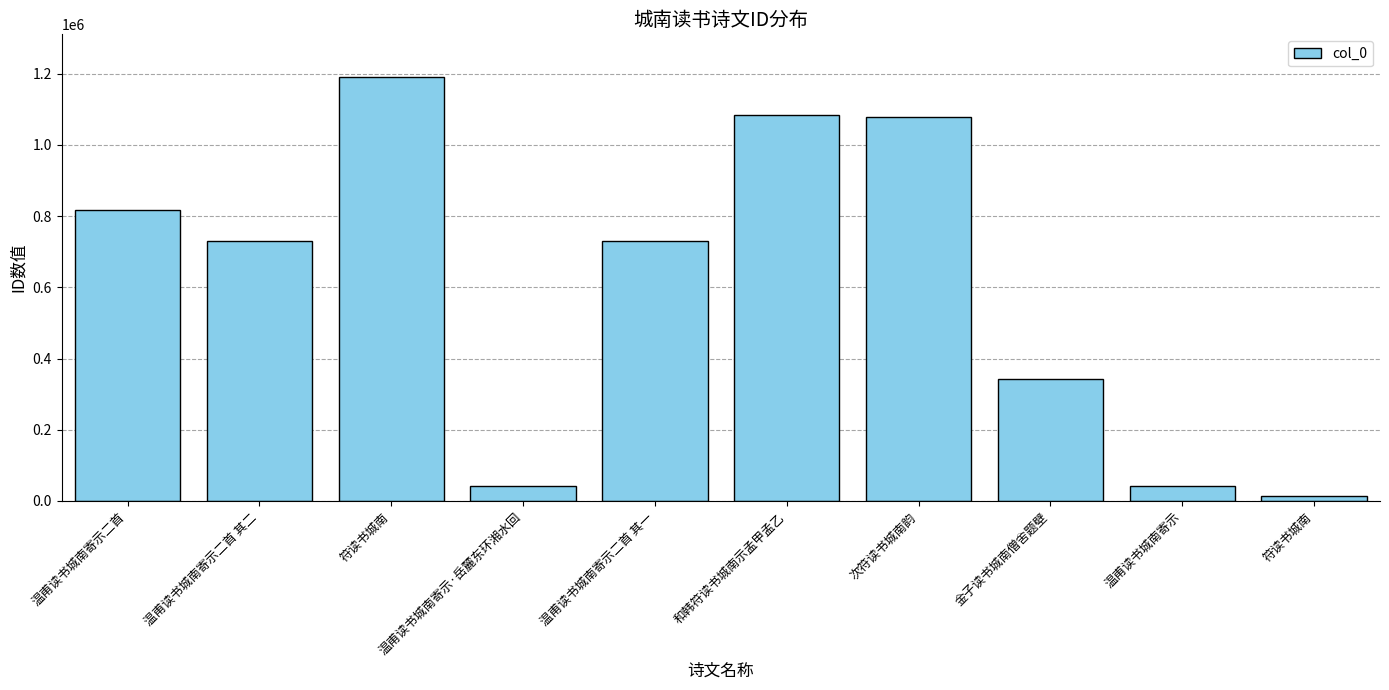

How many data points are less than 729607?

5